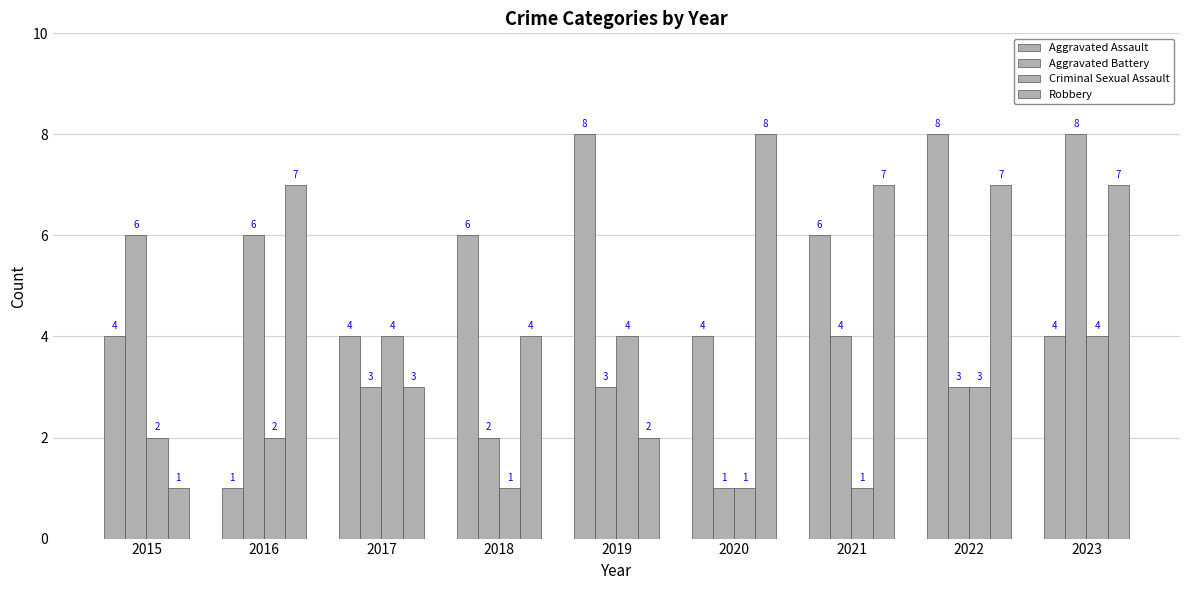

What is the difference between the second highest and minimum values in the Aggravated Battery series?

5